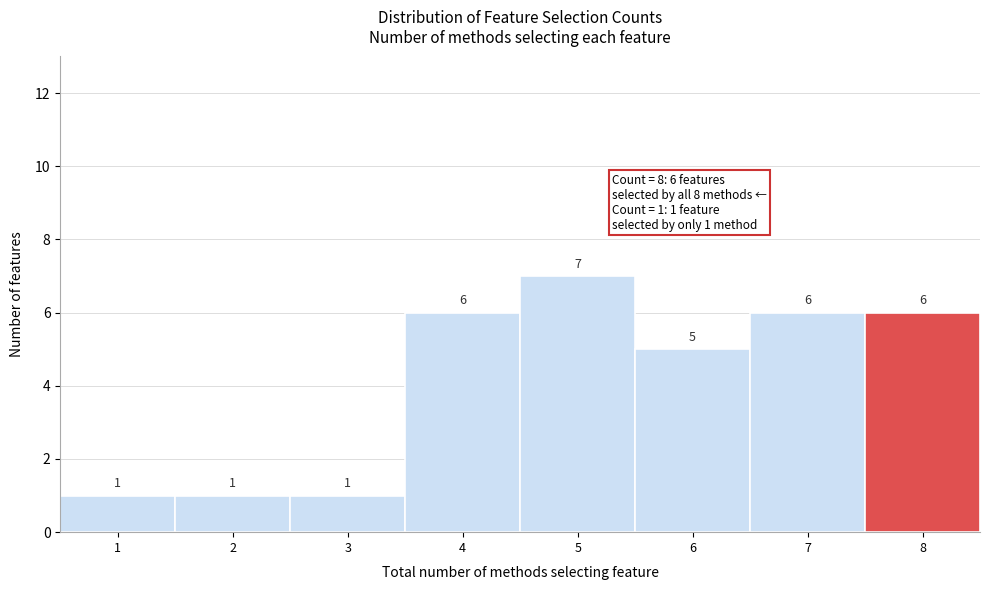

Reading left to right, transcribe this chart: for each bar, give the range it covers on the x-axis and its height.

0.5 to 1.5: 1
1.5 to 2.5: 1
2.5 to 3.5: 1
3.5 to 4.5: 6
4.5 to 5.5: 7
5.5 to 6.5: 5
6.5 to 7.5: 6
7.5 to 8.5: 6